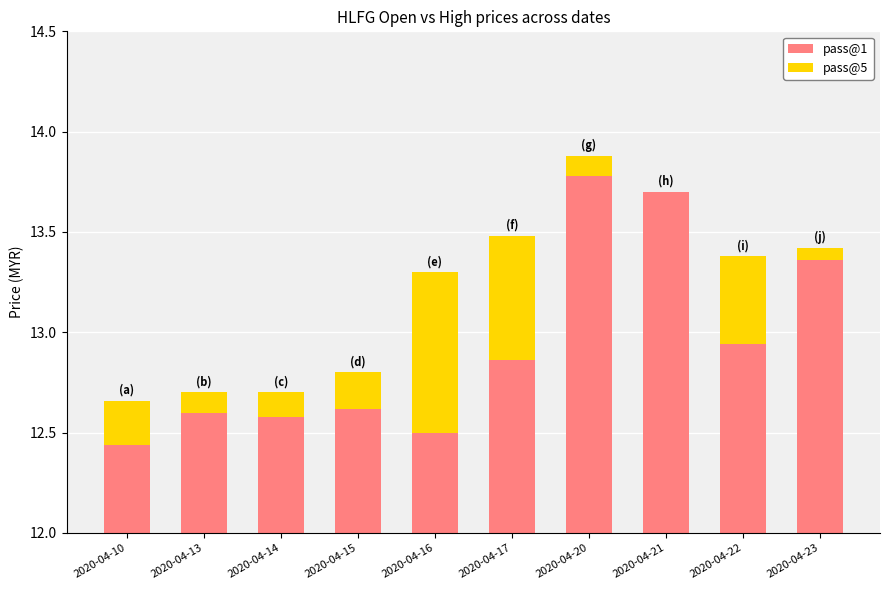

At how many categories does at least one series exceed 10?

10